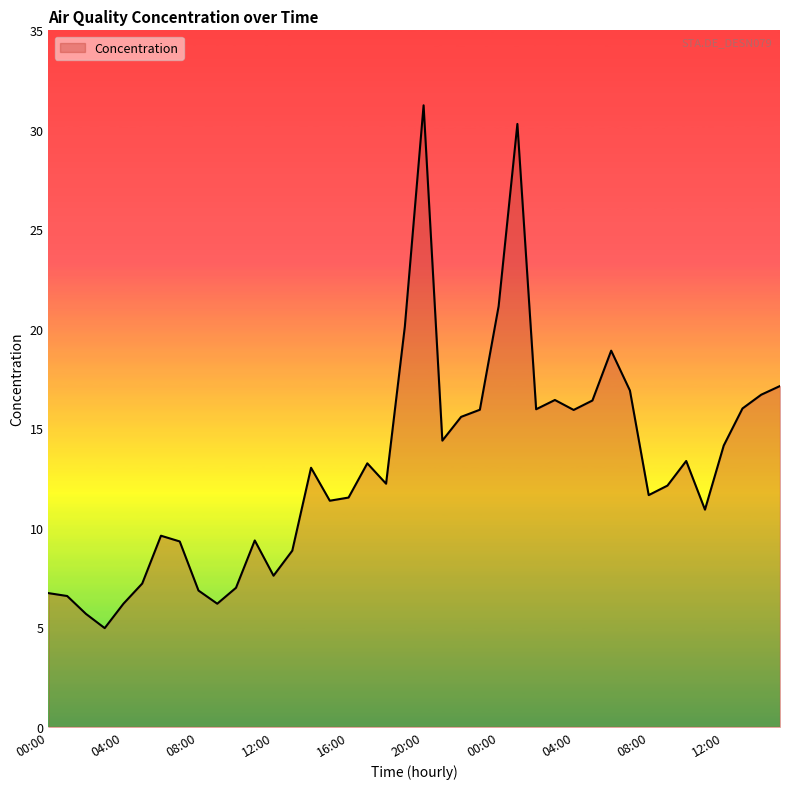

What is the maximum value shown in the chart?

31.2